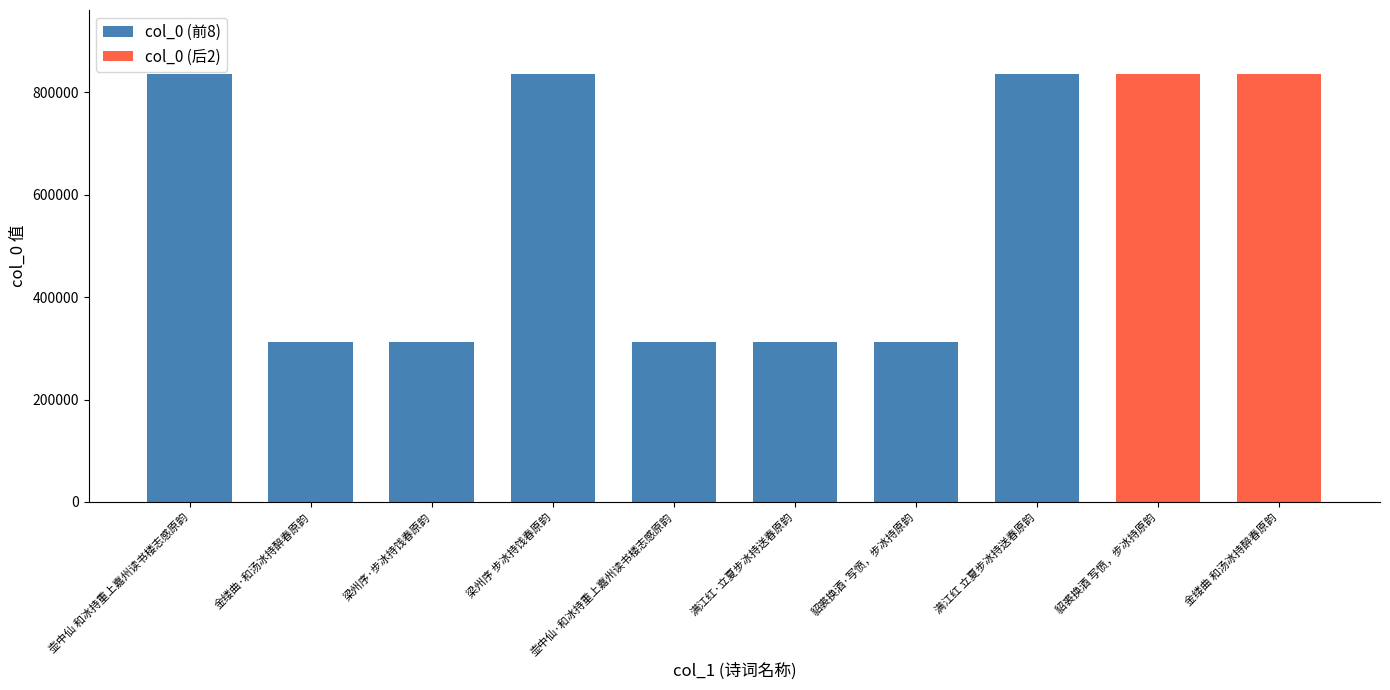

What is the value of the 7th bar from the left?

313106